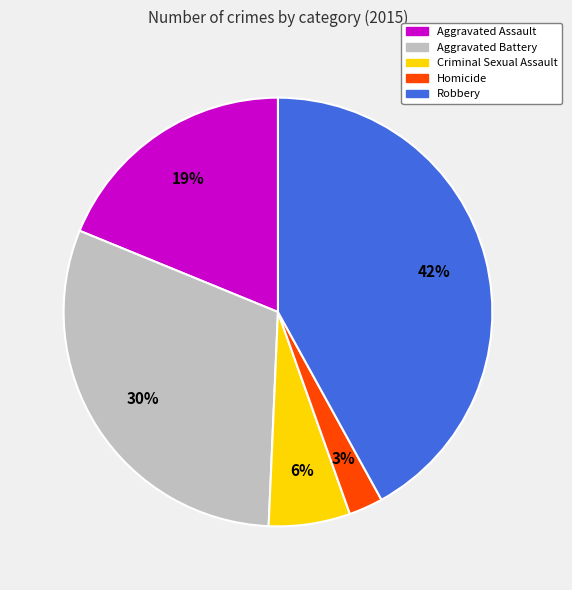

To the nearest percent, what is the difference between the Aggravated Assault and Homicide slice percentages?

16%